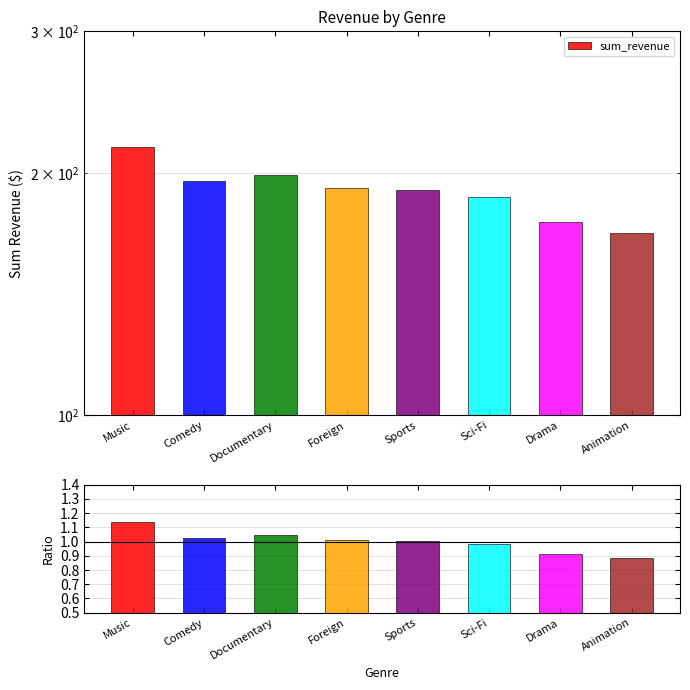

How many values in the ratio series exceed 1?

5